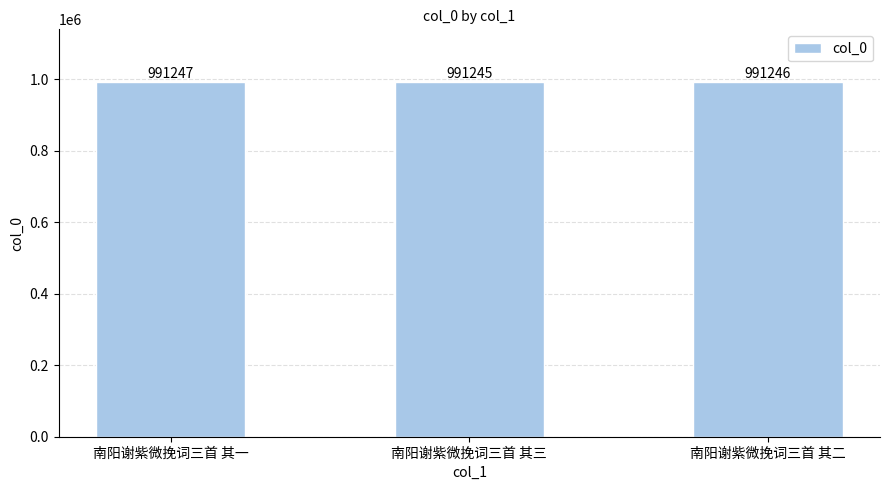

Reading left to right, extract all data points from this chart.

南阳谢紫微挽词三首 其一=991247	南阳谢紫微挽词三首 其三=991245	南阳谢紫微挽词三首 其二=991246